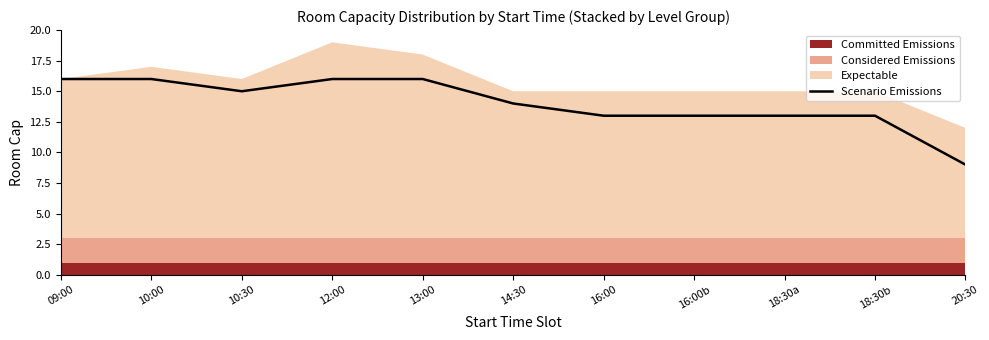

How many lines are shown in the chart?

1